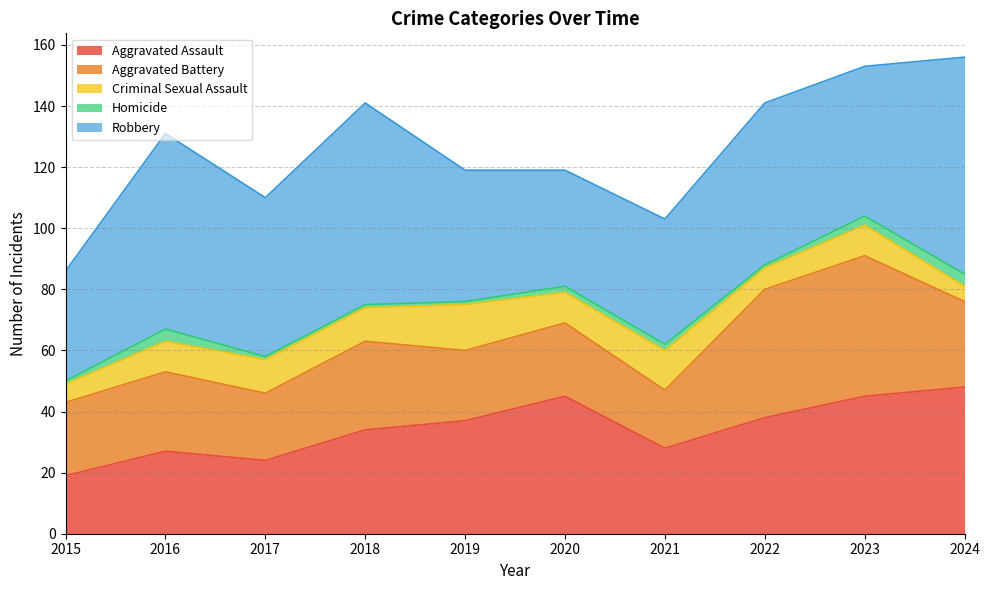

What is the value of the Criminal Sexual Assault point at the 1st from the left?

6